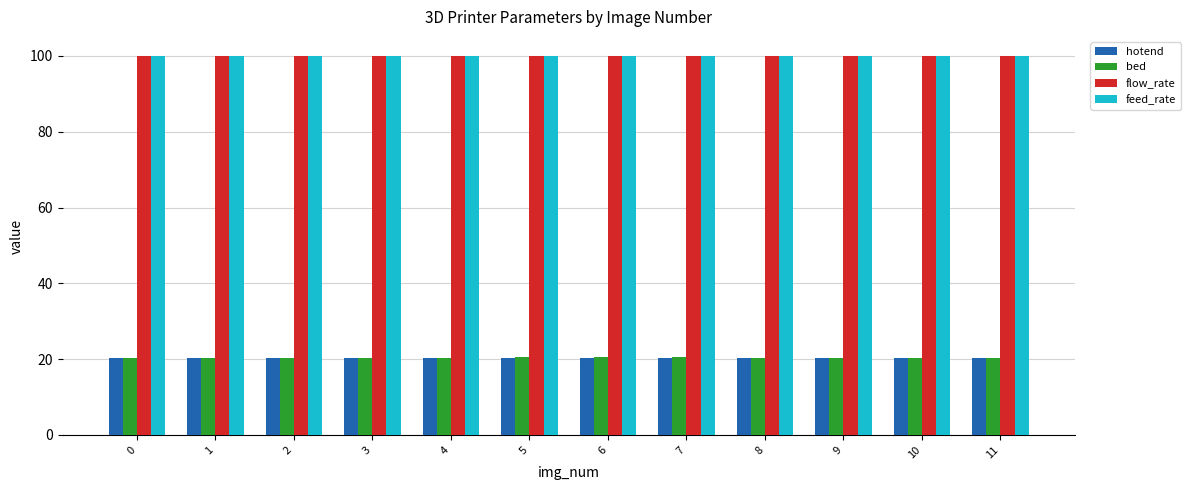

What is the spread (max minus min) of values at 8?

79.8